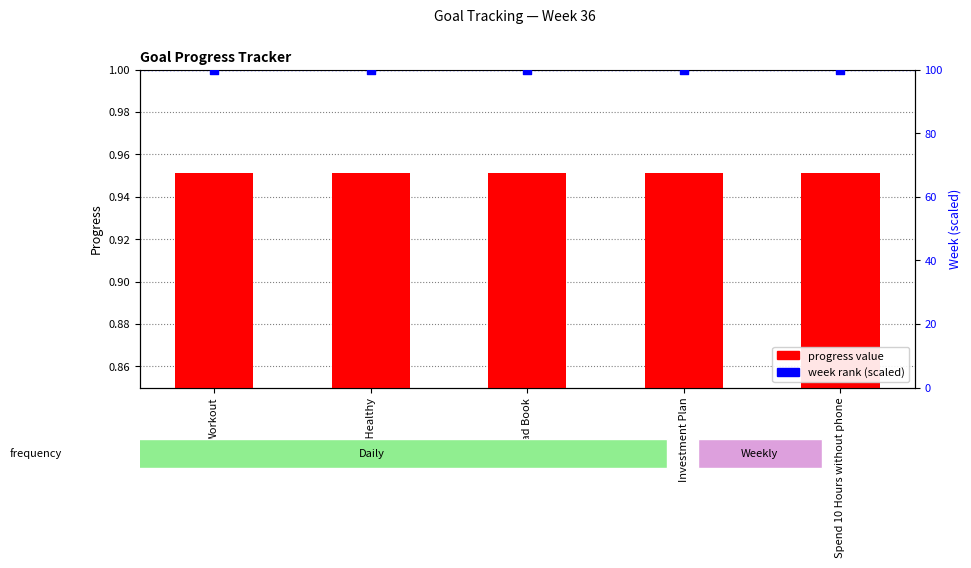

Which series has the largest total across all categories?

week rank